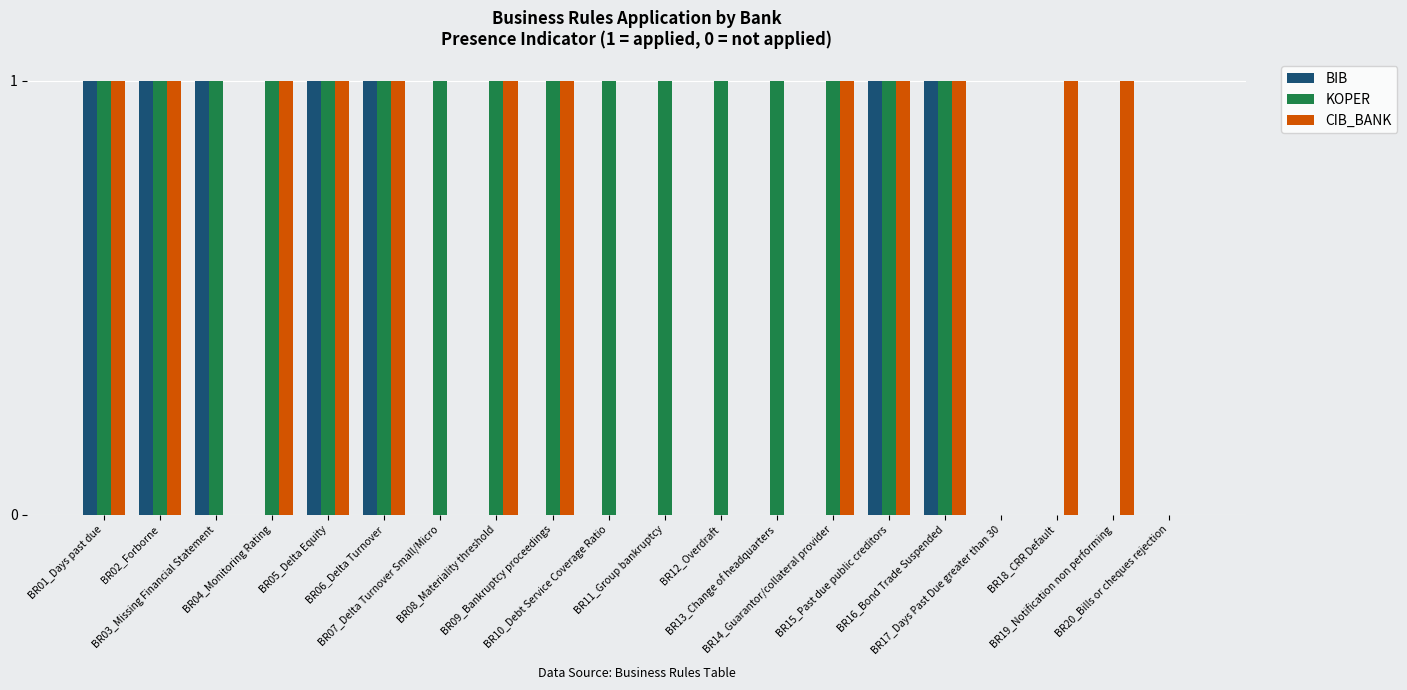

Reading left to right, what are all the values shown in this chart?

BIB: 1	1	1	0	1	1	0	0	0	0	0	0	0	0	1	1	0	0	0	0
KOPER: 1	1	1	1	1	1	1	1	1	1	1	1	1	1	1	1	0	0	0	0
CIB_BANK: 1	1	0	1	1	1	0	1	1	0	0	0	0	1	1	1	0	1	1	0